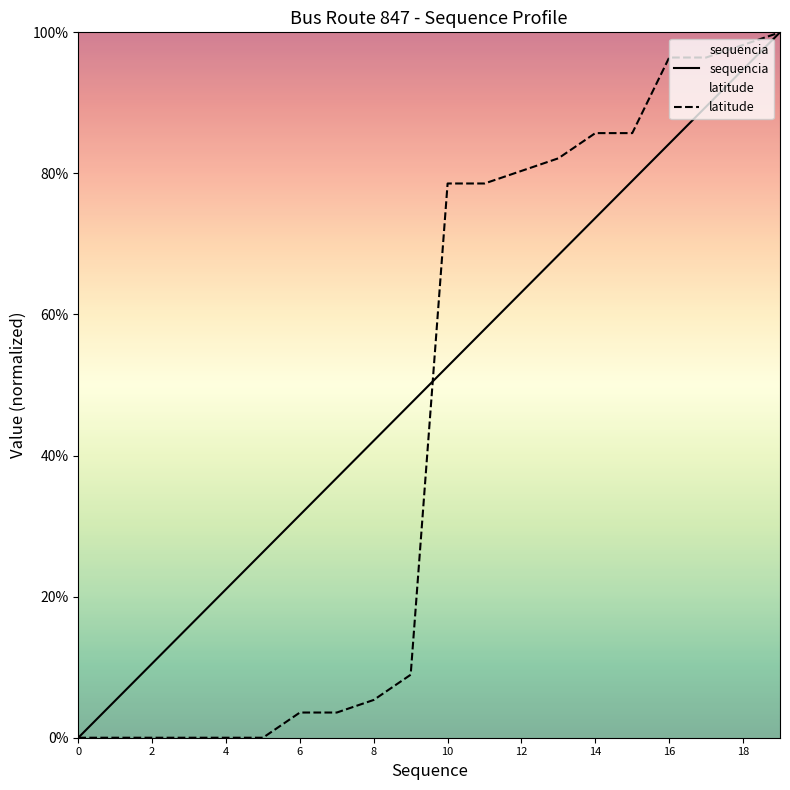

What is the spread (max minus min) of values at 15?

6.8